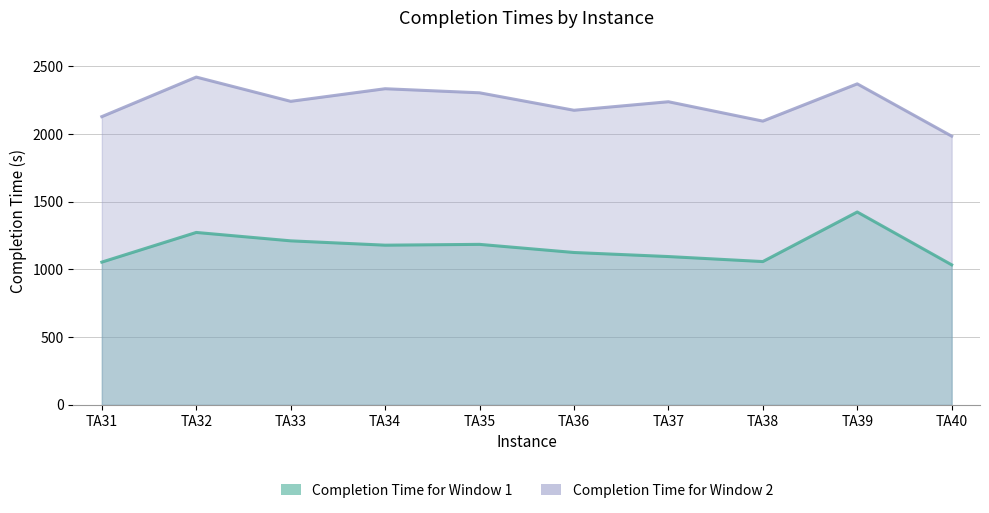

Does the chart display data point markers on the line(s)?

No